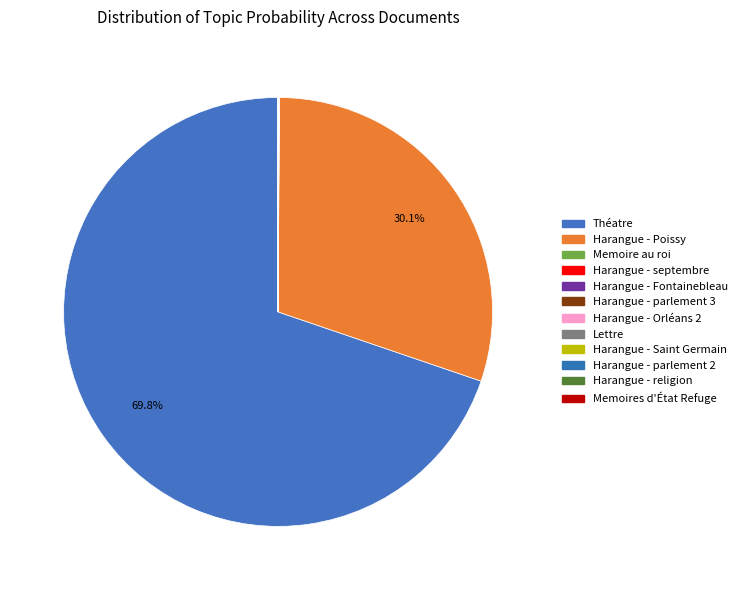

What is the largest slice in the pie chart?

Théatre